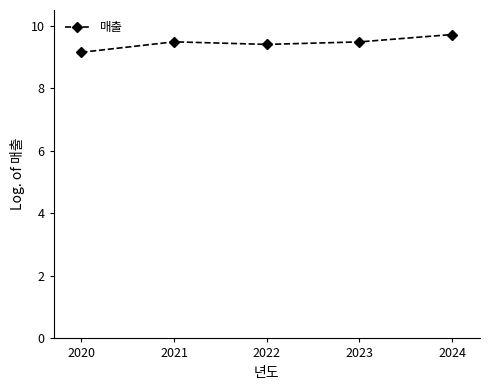

True or false: the data shows 14.1 at 2022.

False